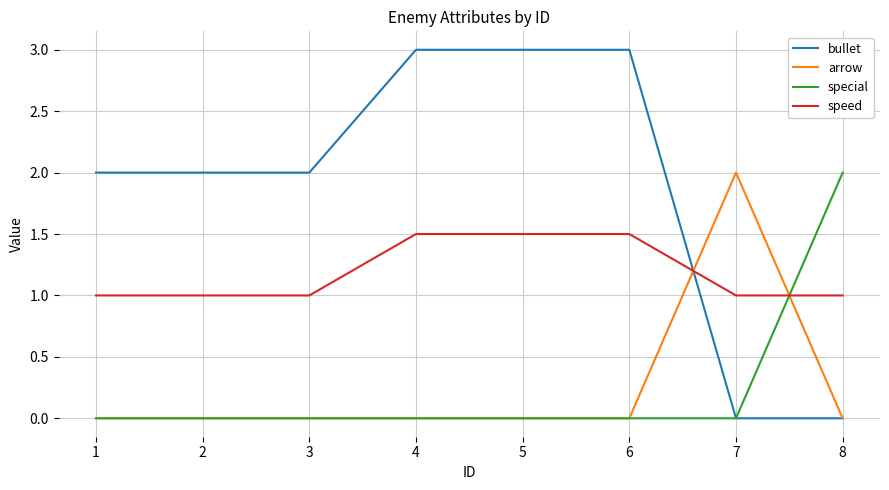

What is the difference between the maximum and minimum values in the special series?

2.0